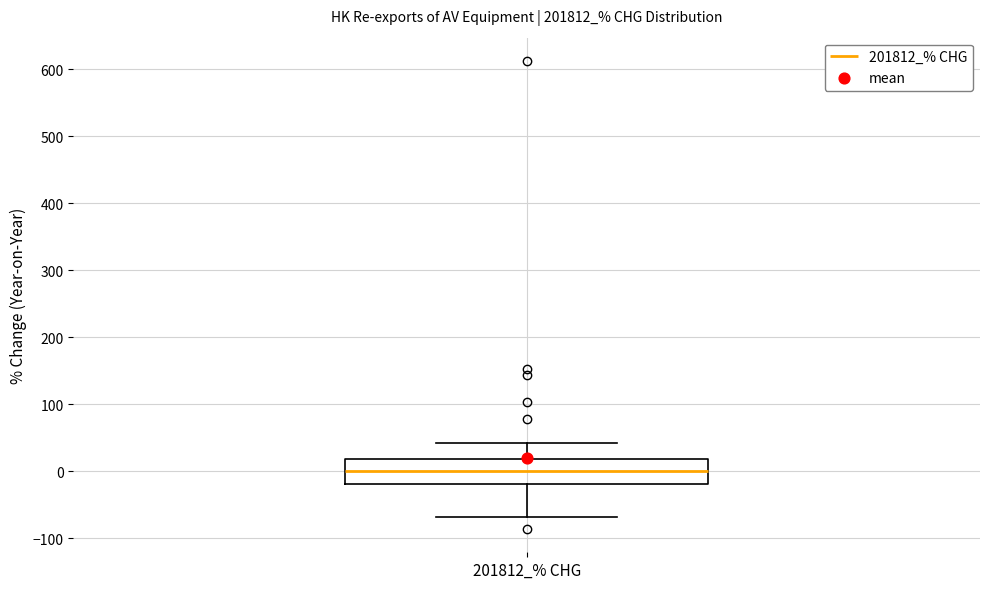

Read this box plot against the y-axis: the position of the median line, the range covered by the box, and the ends of both whiskers. The values are not printed on the chart, so give them approximately, as read against the axis.

median 0, box -20 to 20, whiskers -70 to 40